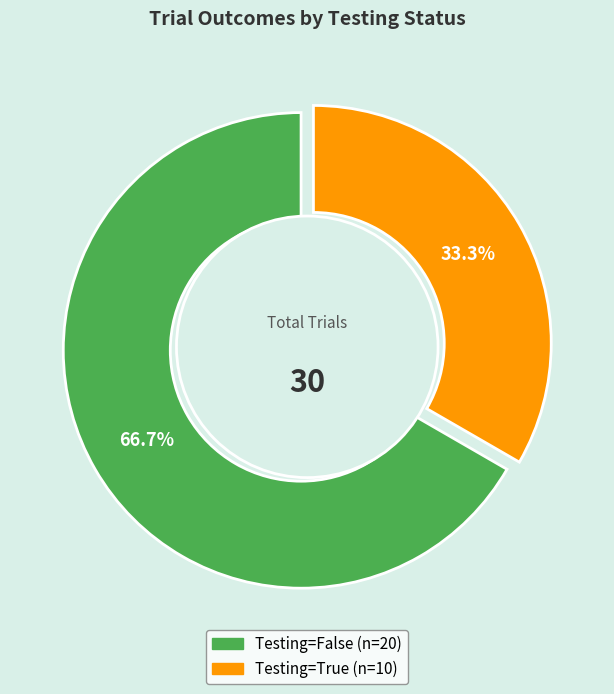

Which has a higher value, True or False?

False